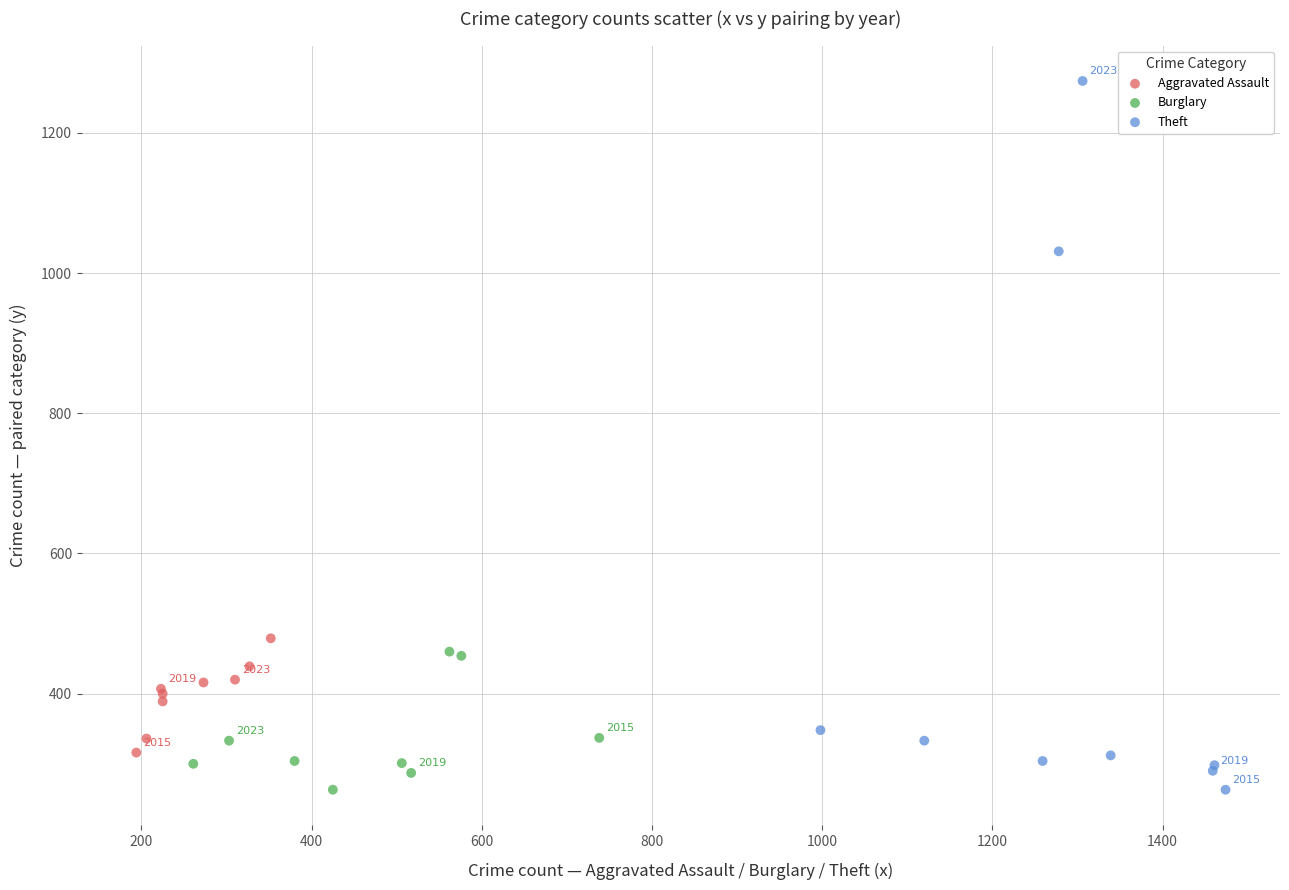

Which series reaches the maximum Y coordinate?

Theft